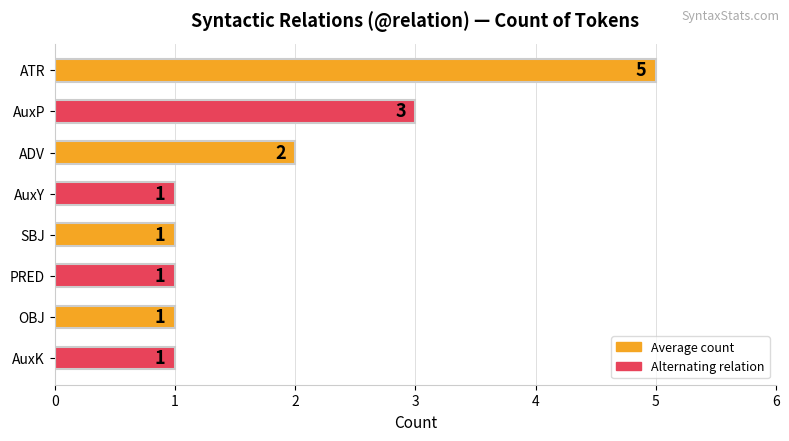

How many categories are shown in the chart?

8